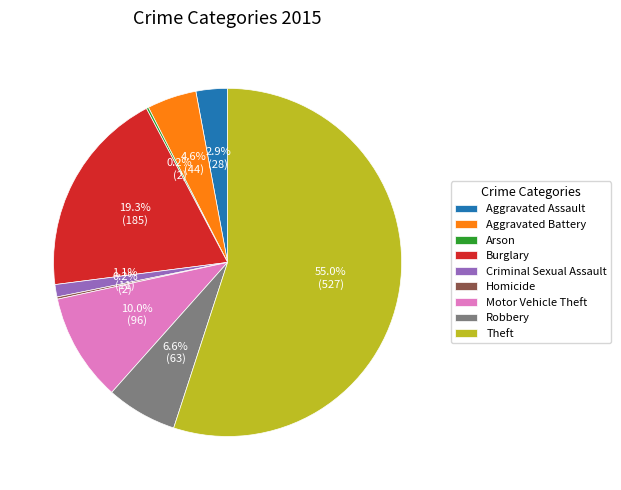

Is there any slice that represents more than half of the pie?

Yes